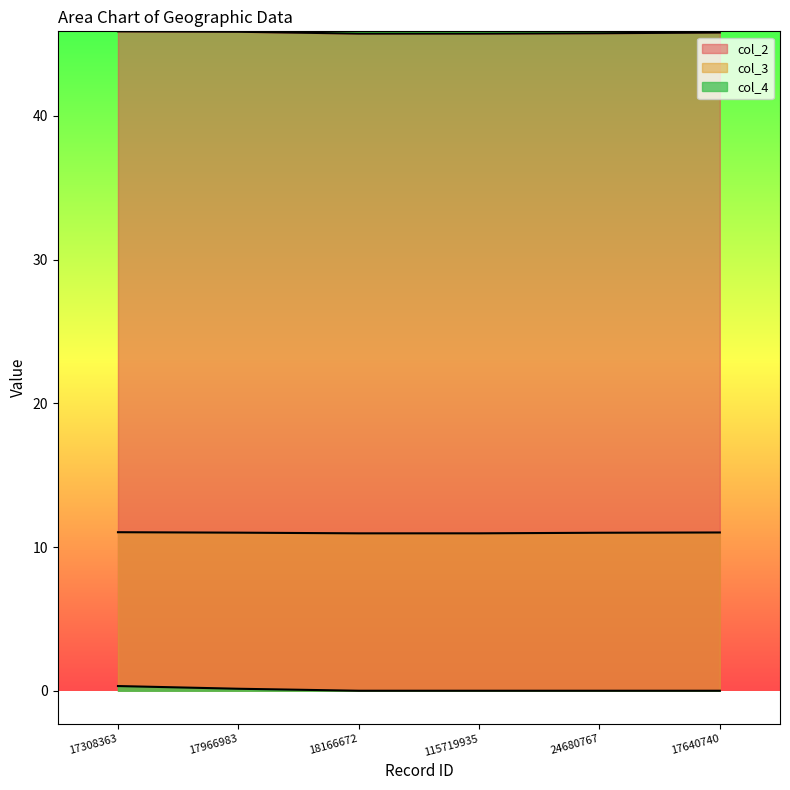

Is the value of col_2 at 17966983 greater than the value of col_4 at 17308363?

Yes